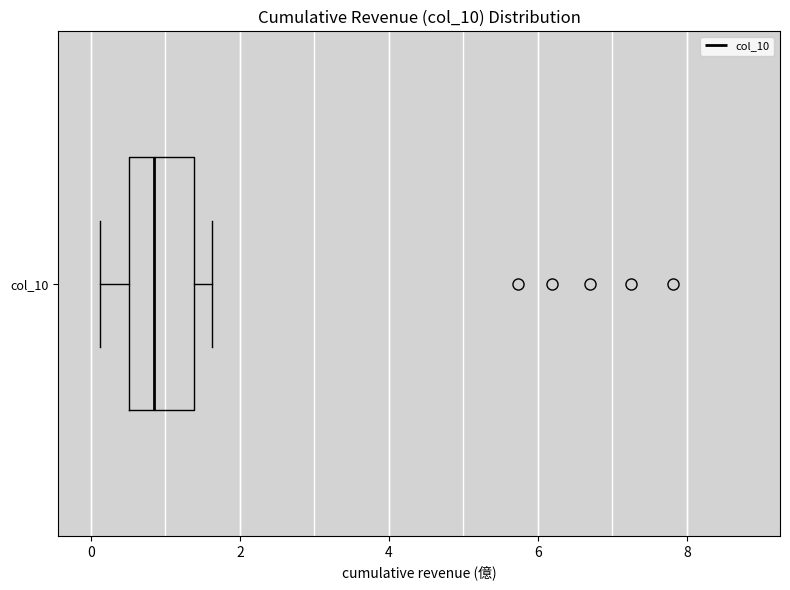

Read this box plot against the x-axis: the position of the median line, the range covered by the box, and the ends of both whiskers. The values are not printed on the chart, so give them approximately, as read against the axis.

median 0.8, box 0.6 to 1.4, whiskers 0.2 to 1.6